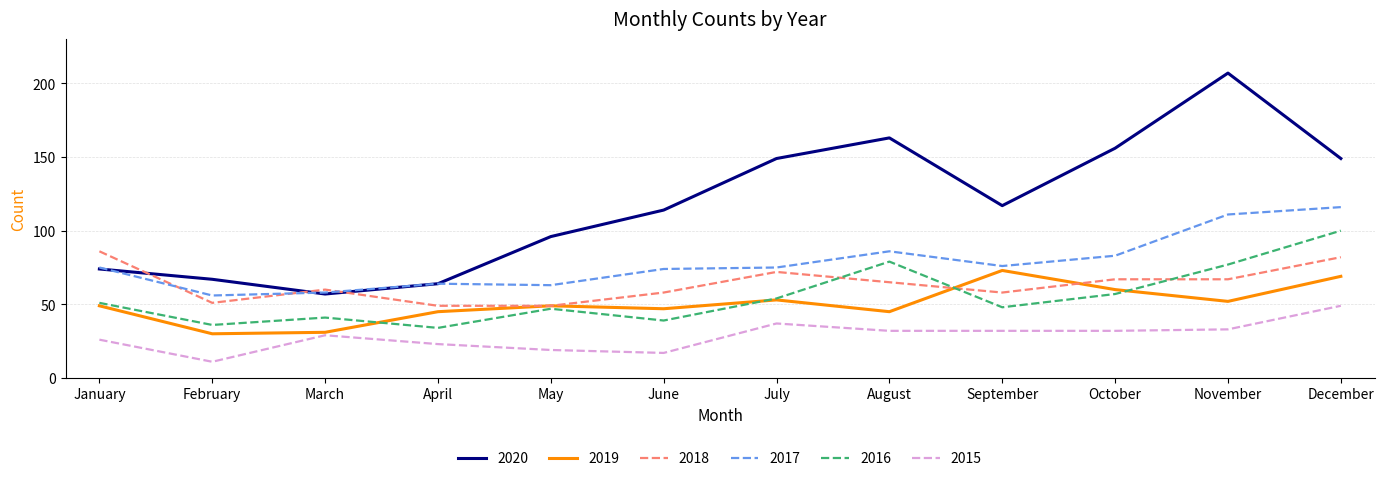

True or false: 2016 and 2015 intersect in this chart.

False